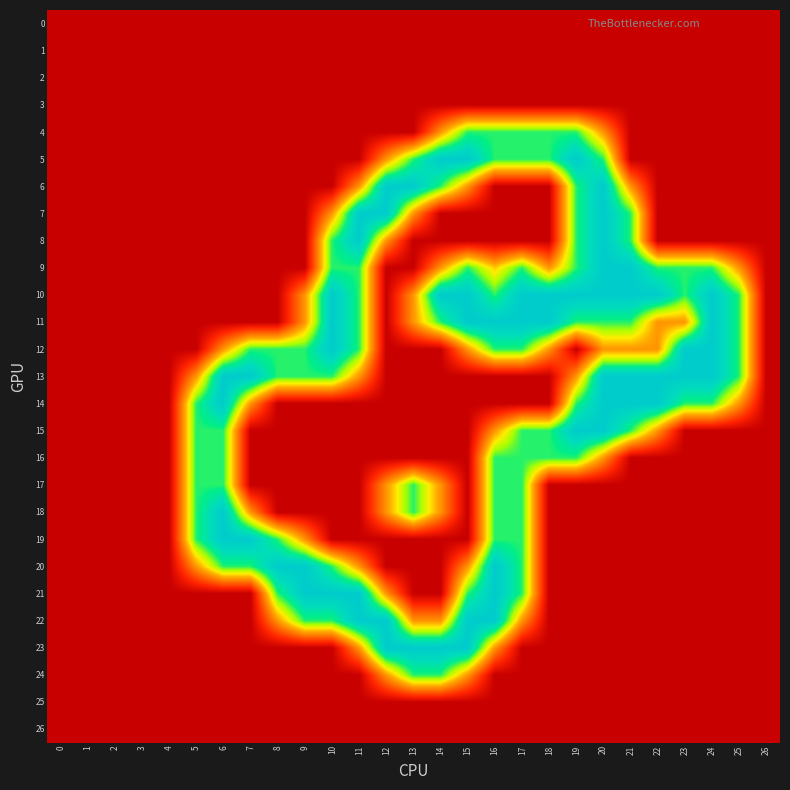

Which series changed the most between 7 and 18?

10